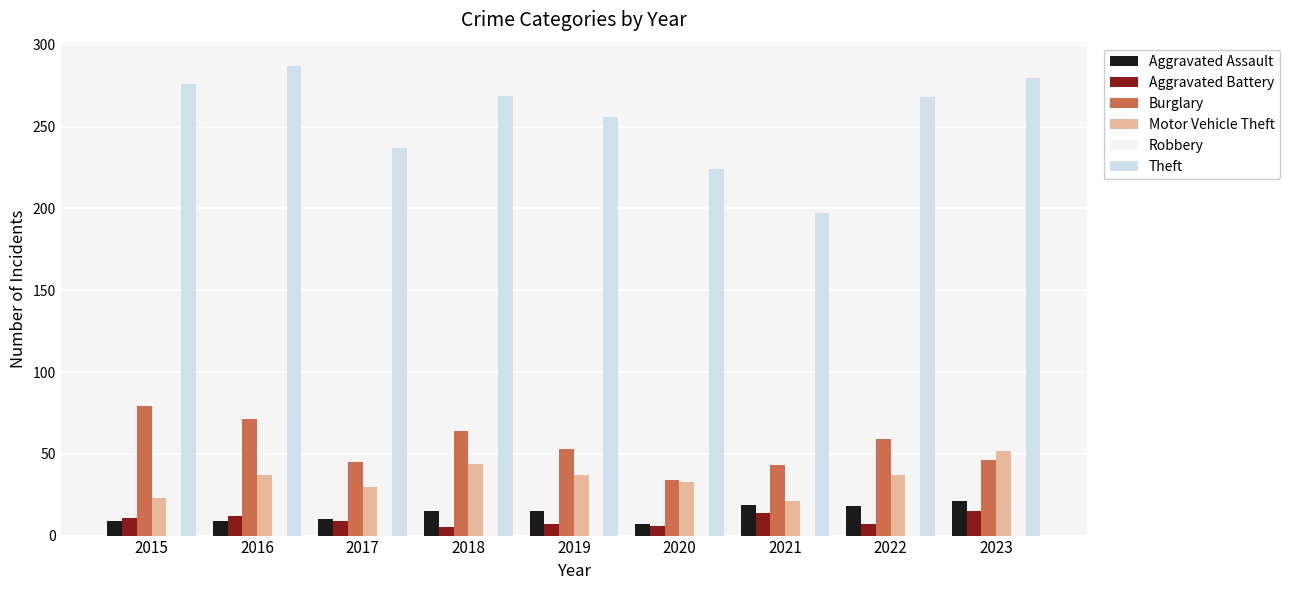

Which category has the highest value in the Motor Vehicle Theft series?

2023